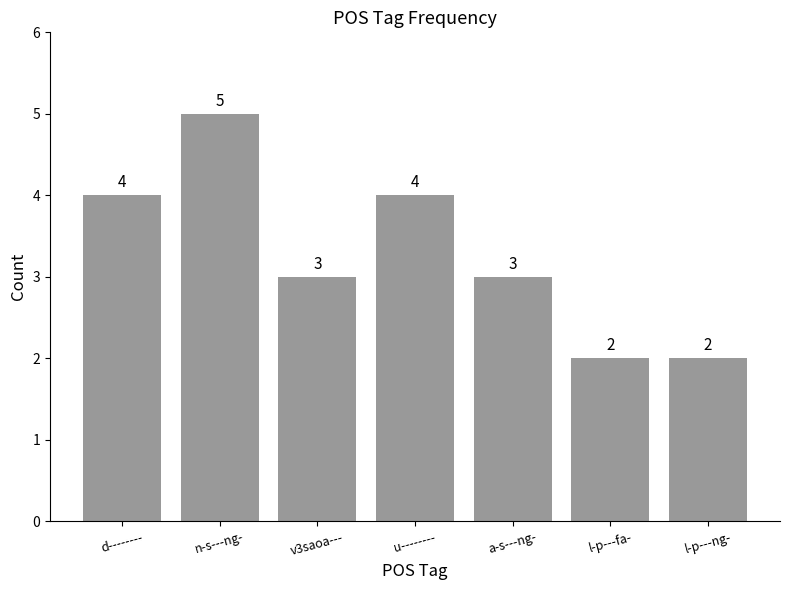

How many bars are there in total?

7